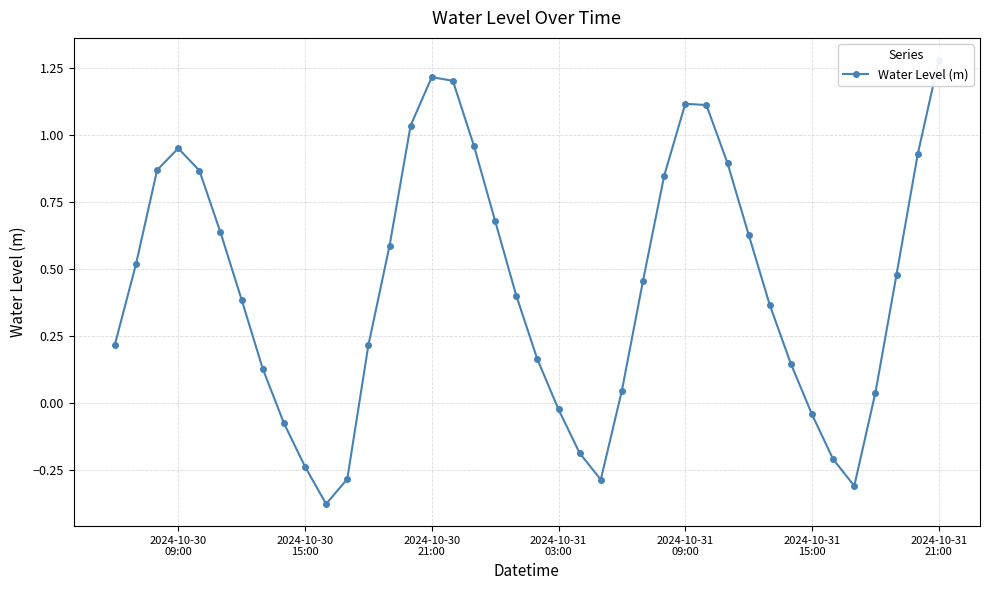

Does the chart display data point markers on the line(s)?

Yes